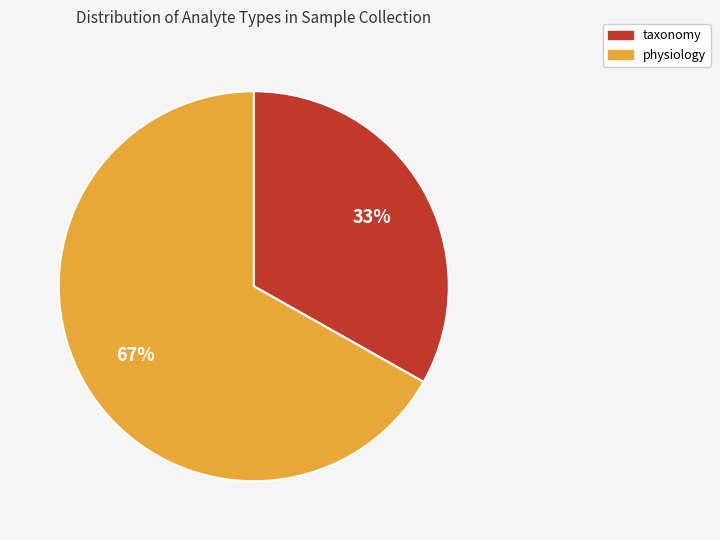

To the nearest percent, what percentage of the pie is taxonomy?

33%